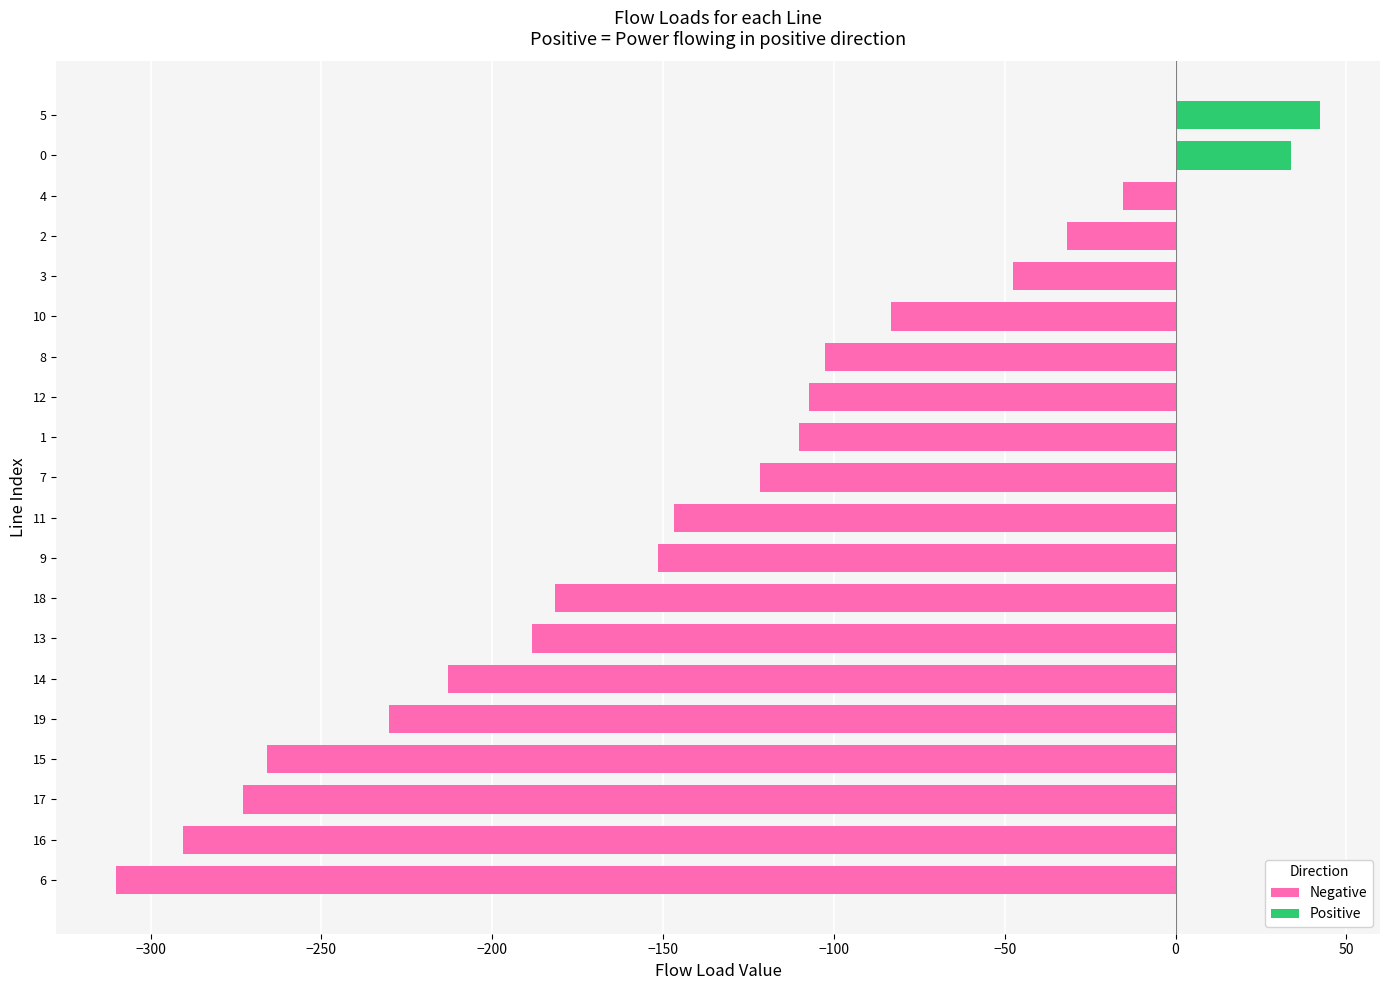

What is the maximum value shown in the chart?

42.2